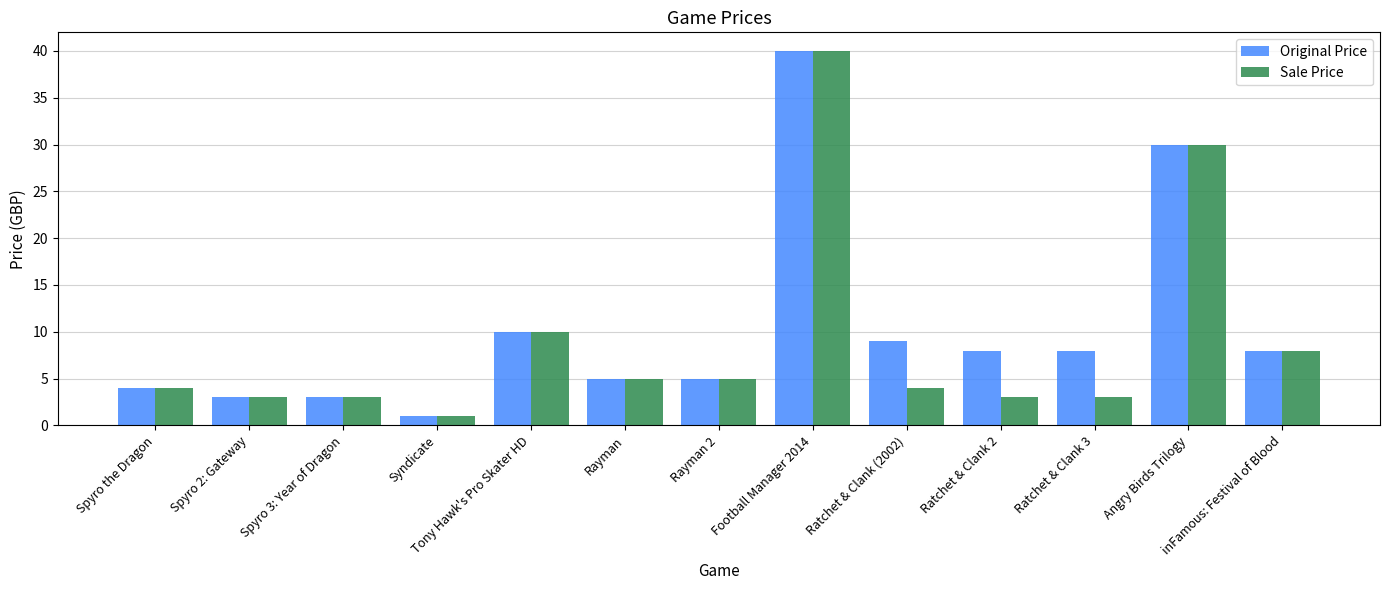

How many bars are there in each group?

2